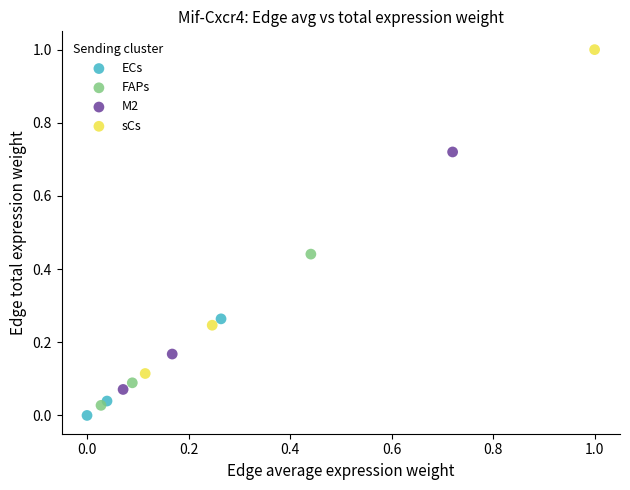

Which series contains the highest Y value?

sCs